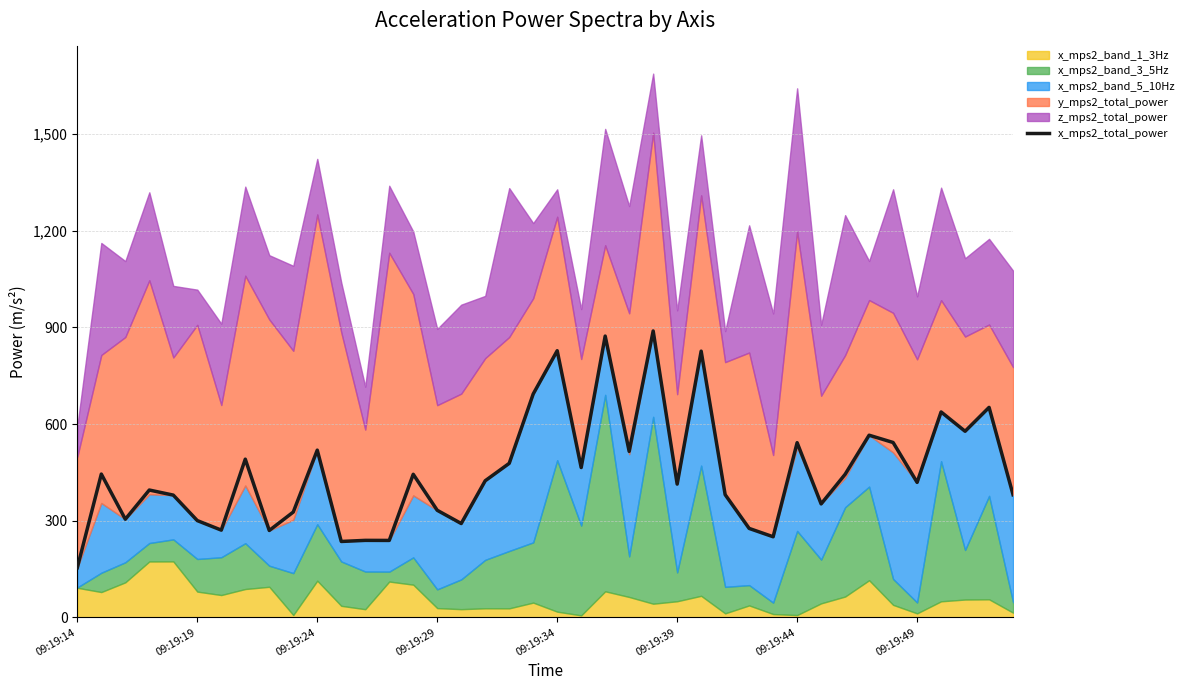

What is the average value?

451.5